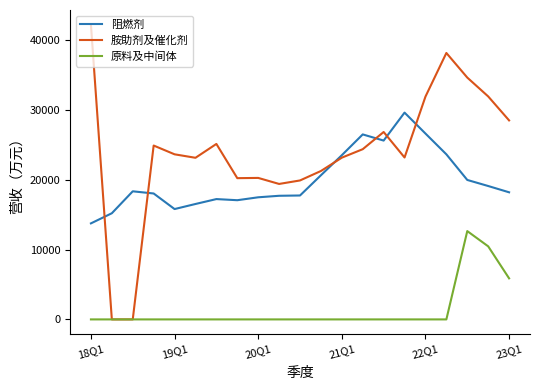

At how many categories does at least one series exceed 28967?

6